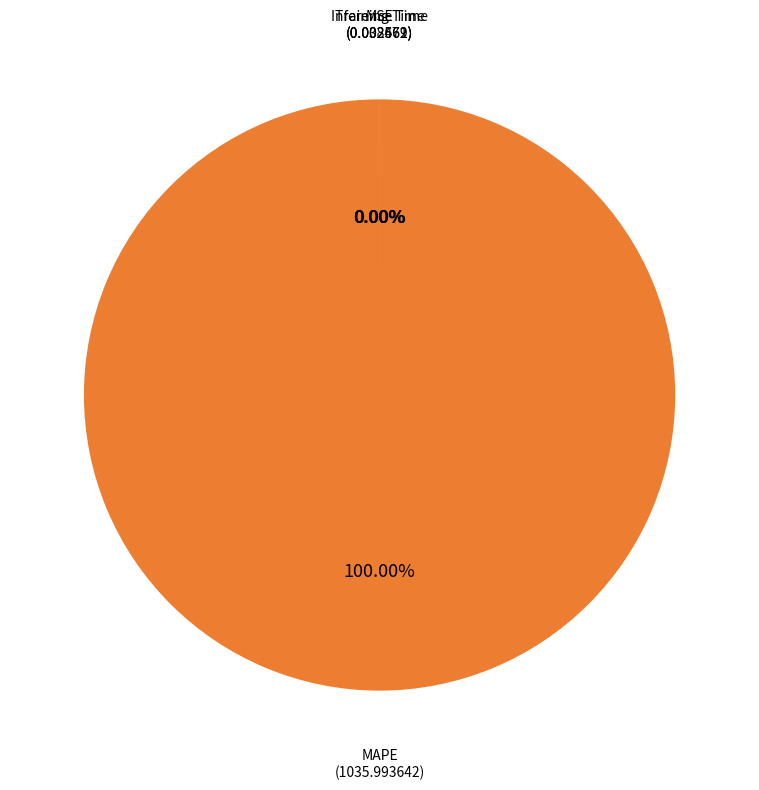

To the nearest percent, what portion does MAPE represent?

100%